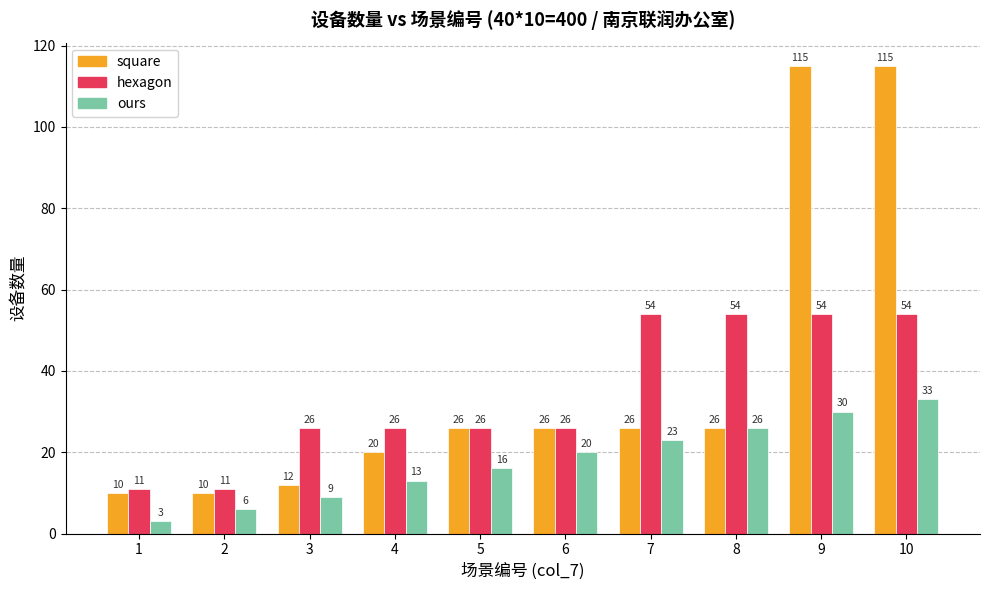

What value does the square series have at 4, to the nearest 5?

20